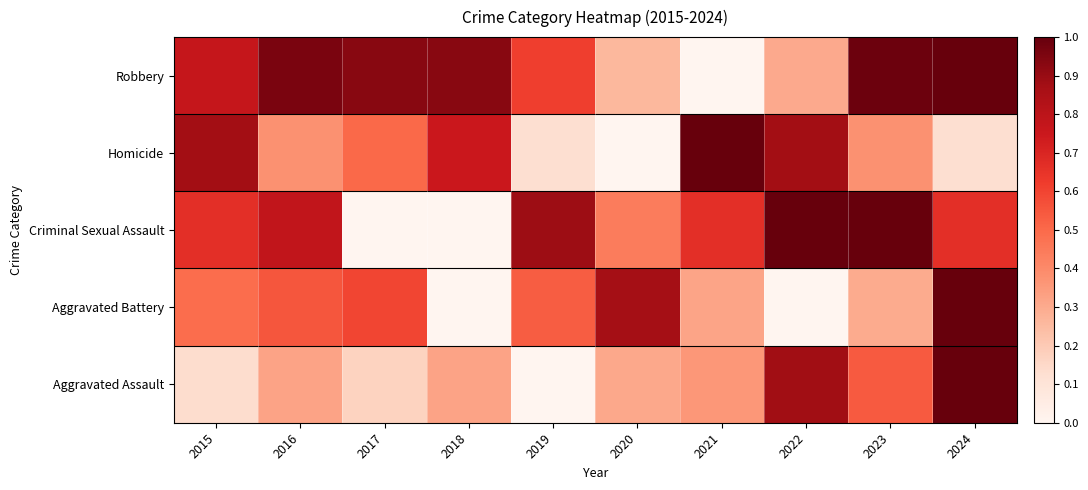

At how many categories does at least one series exceed 0?

10